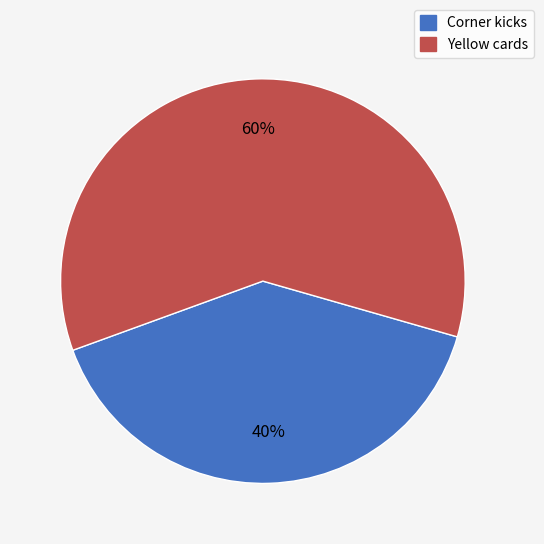

To the nearest percent, what is the average slice percentage?

50%